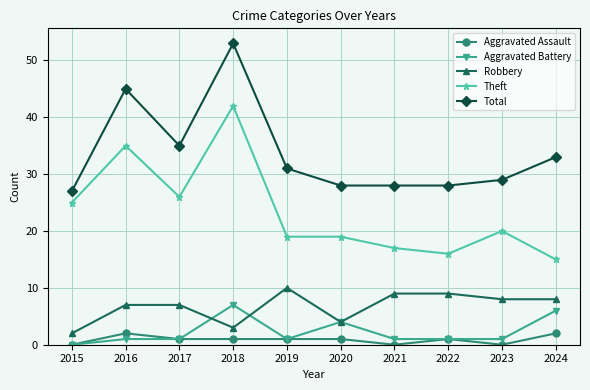

True or false: Total and Aggravated Battery intersect in this chart.

False